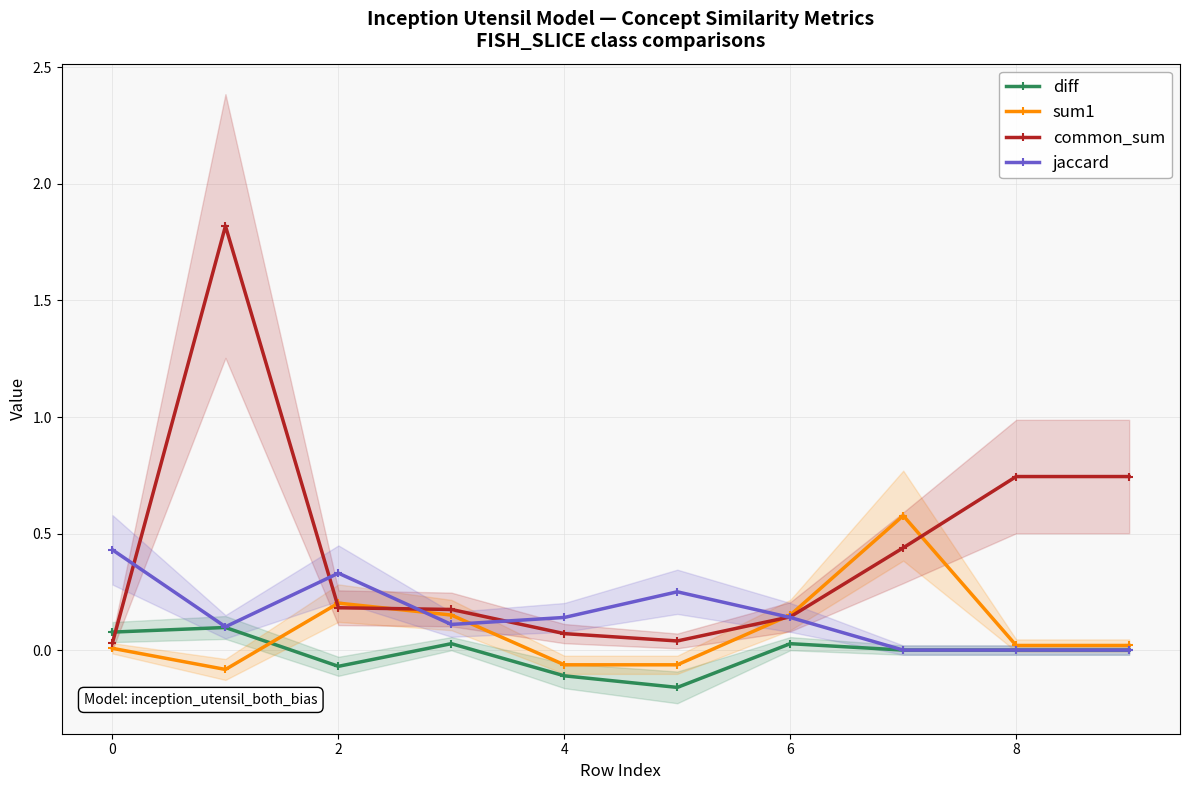

How many lines are shown in the chart?

4